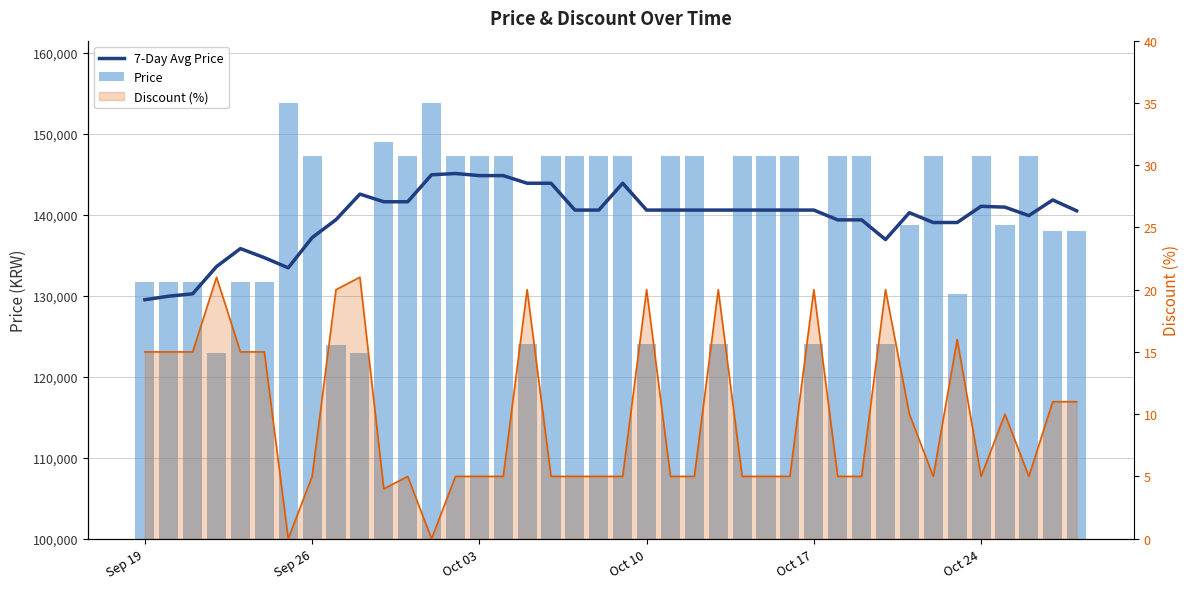

The Price series shows 147200.0 at 19. True or false?

True